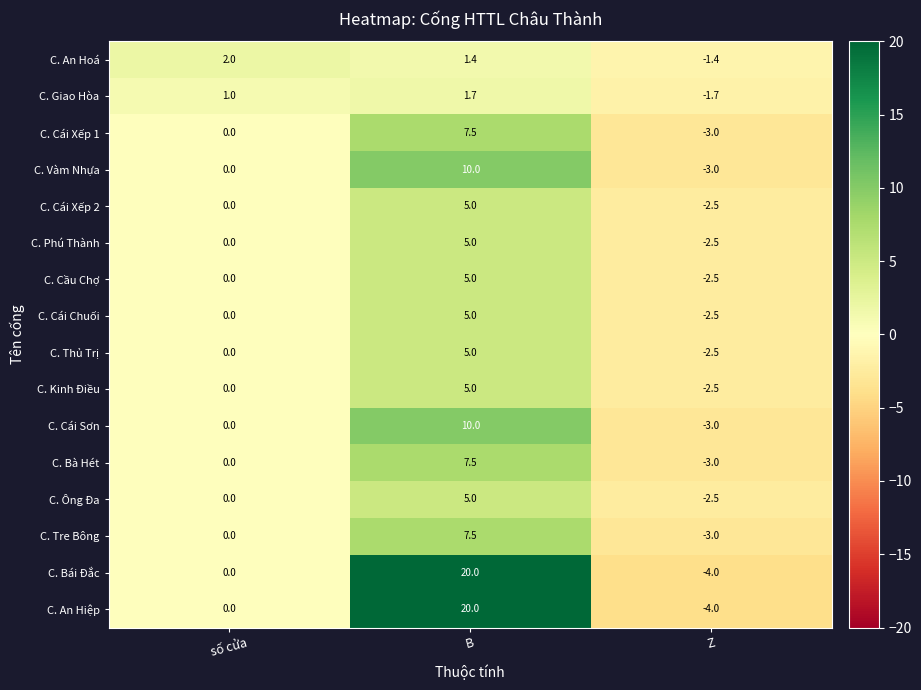

What is the difference between the maximum and second lowest values in the C. Cái Chuối series?

5.0